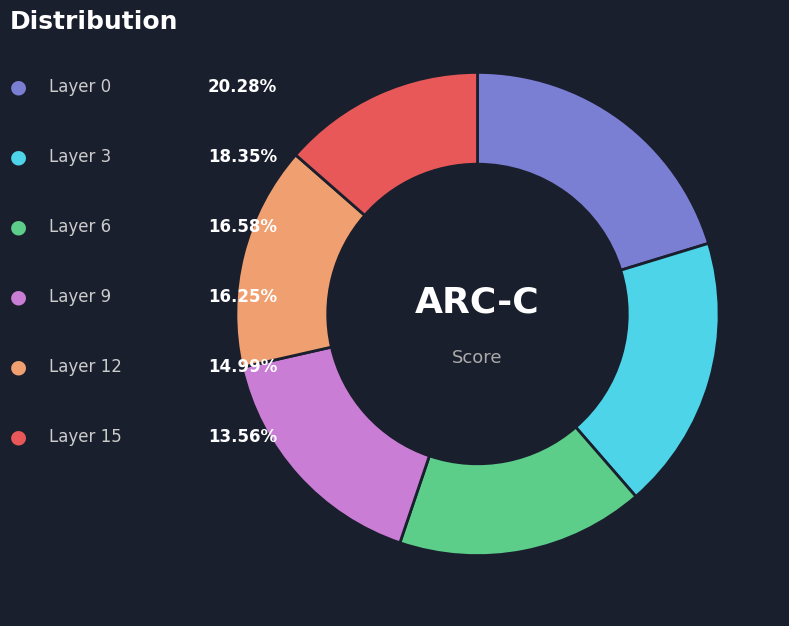

Is there a majority slice in this chart?

No